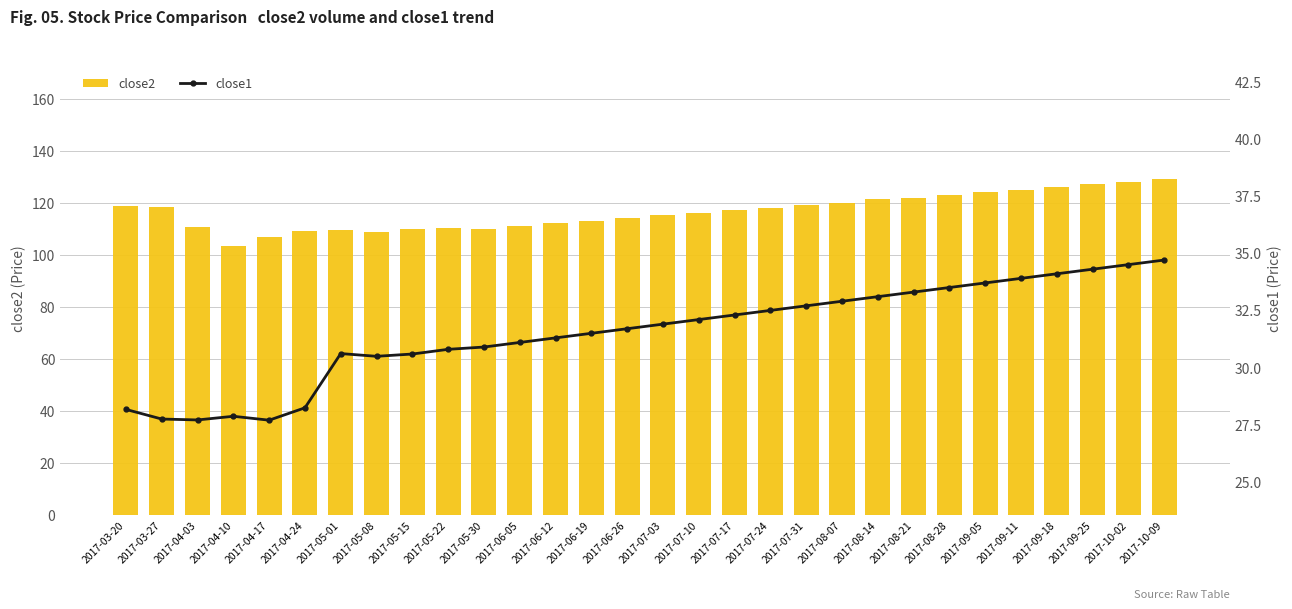

What is the label of the 6th bar from the right?

2017-09-05